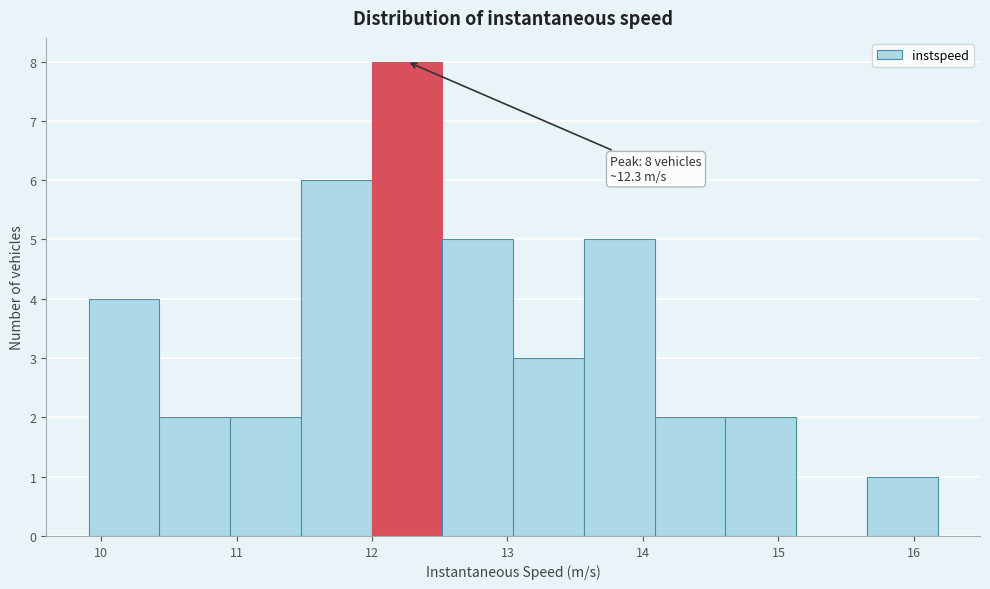

Over which range of the x-axis is the bar tallest?

12.0 to 12.5